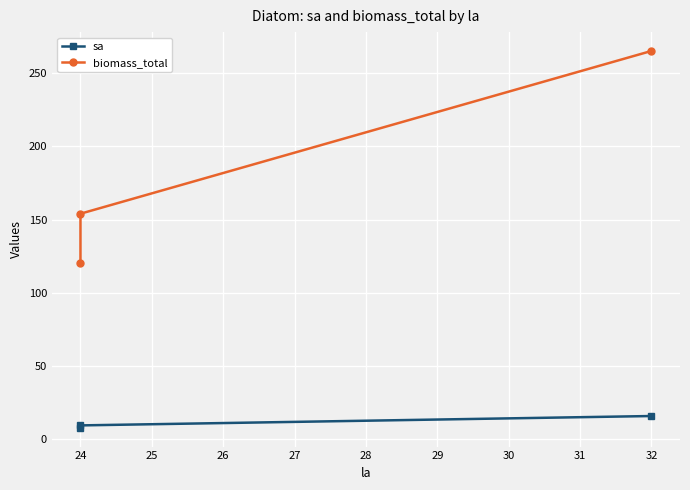

Is this an area chart (filled region under the line)?

No